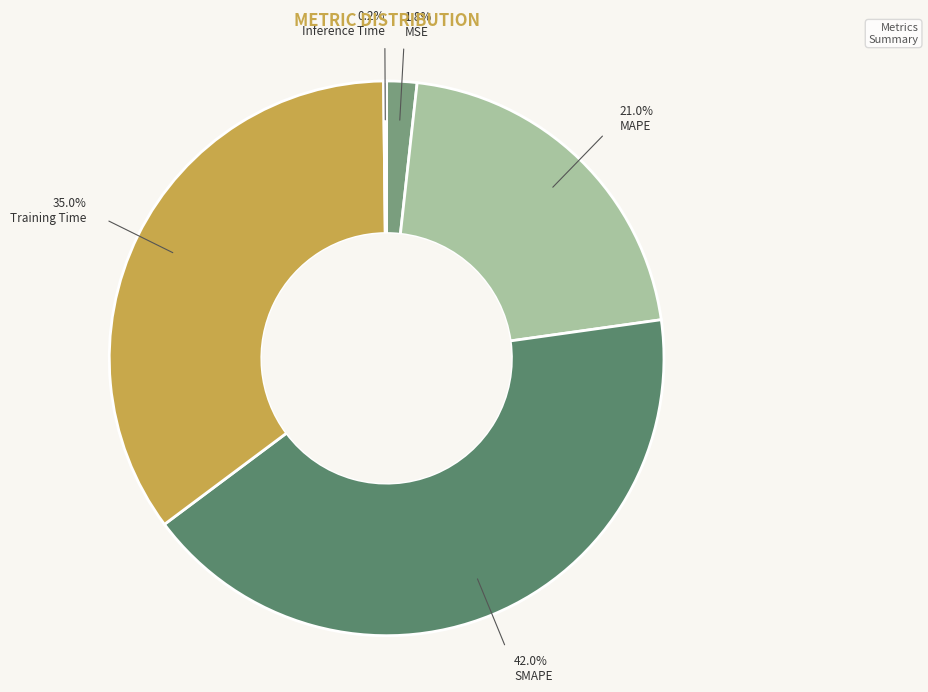

Is the sum of MAPE and MSE greater than half?

No